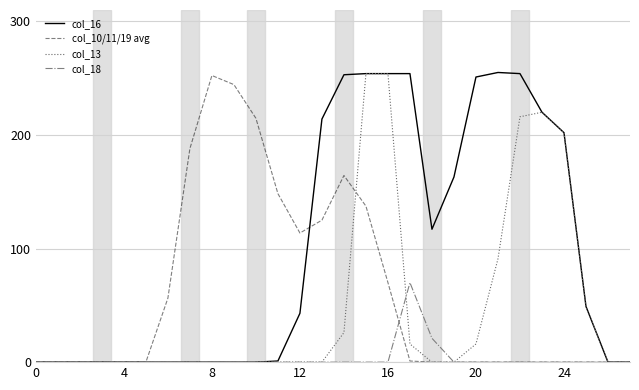

Which series has the largest range (max minus min)?

col_16